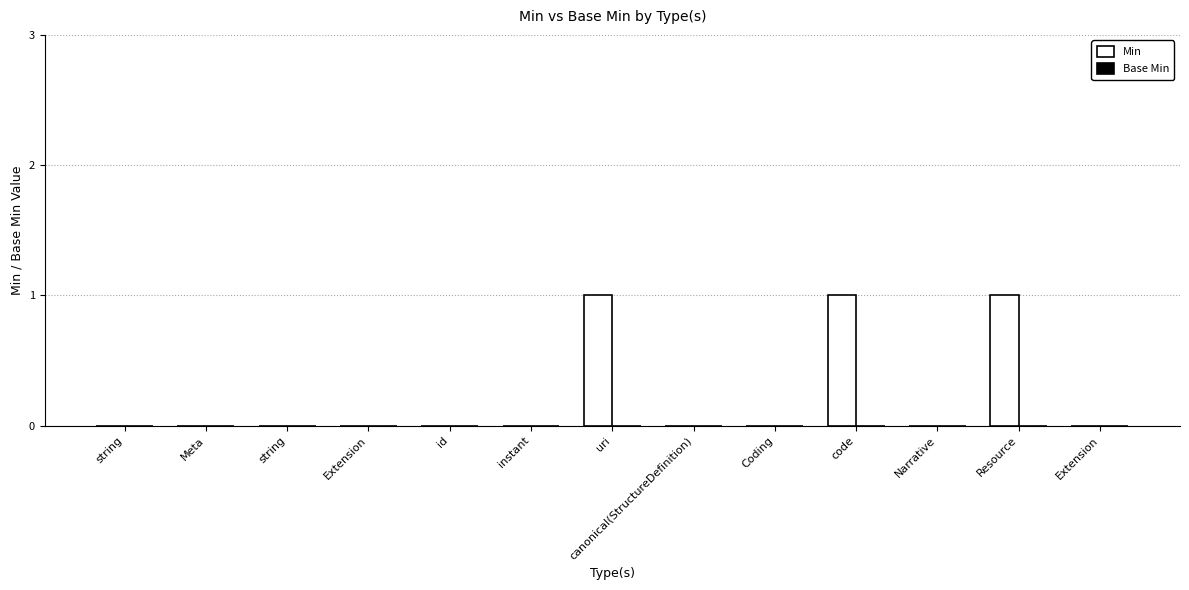

Which has a higher value, id or uri?

uri